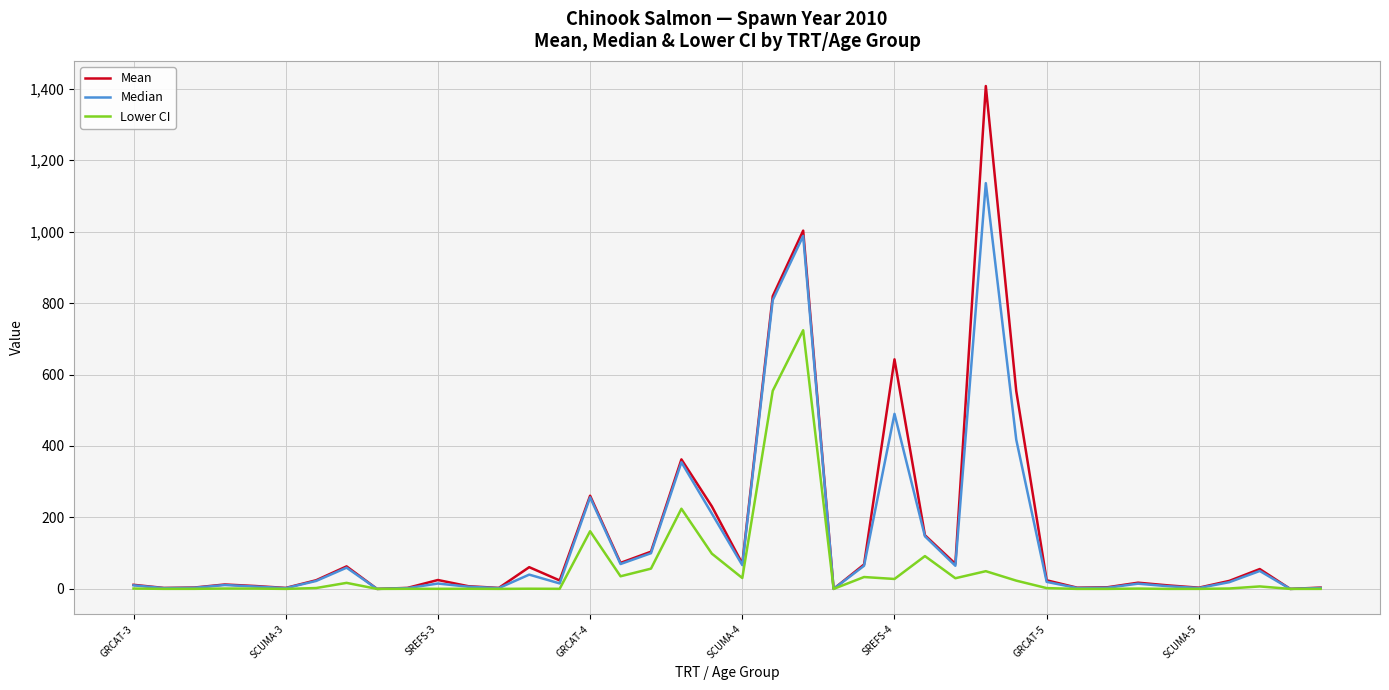

What is the highest value of the Mean series?

1407.6